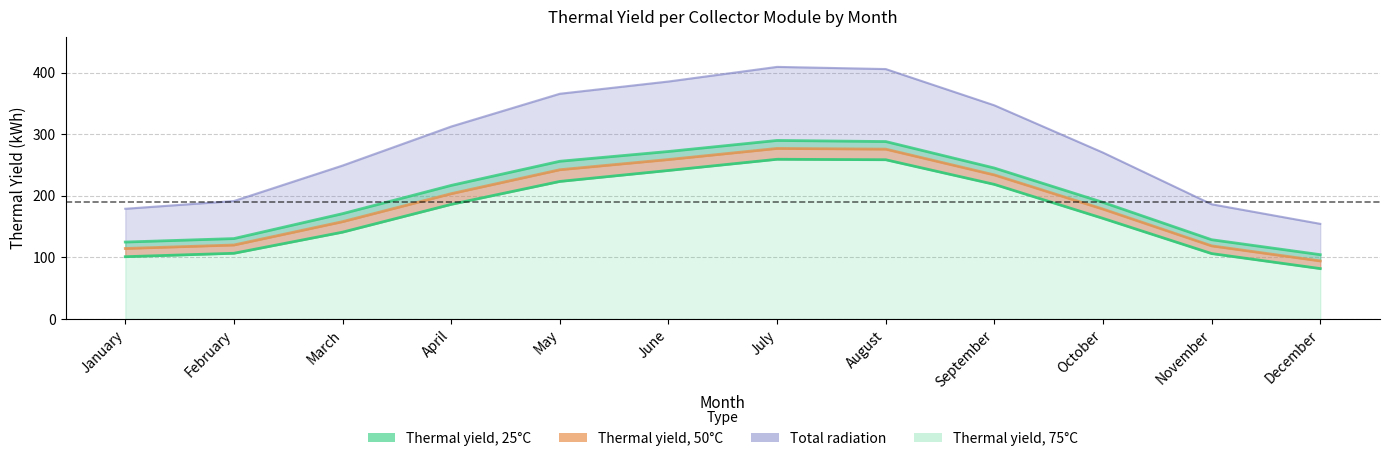

Between August and September, which series saw the biggest shift?

Total radiation